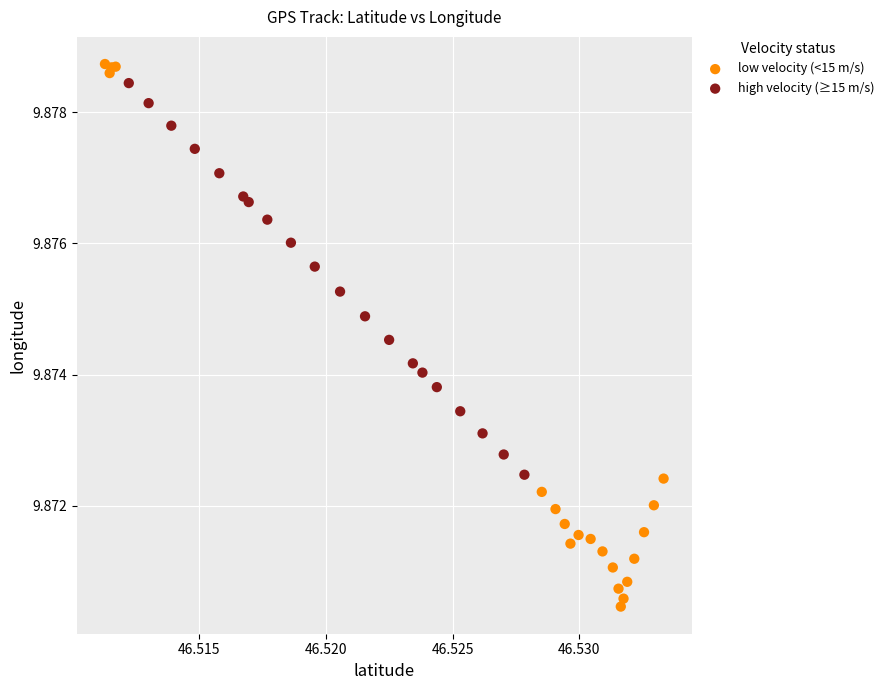

Which series has the widest spread of Y values?

low velocity (<15 m/s)